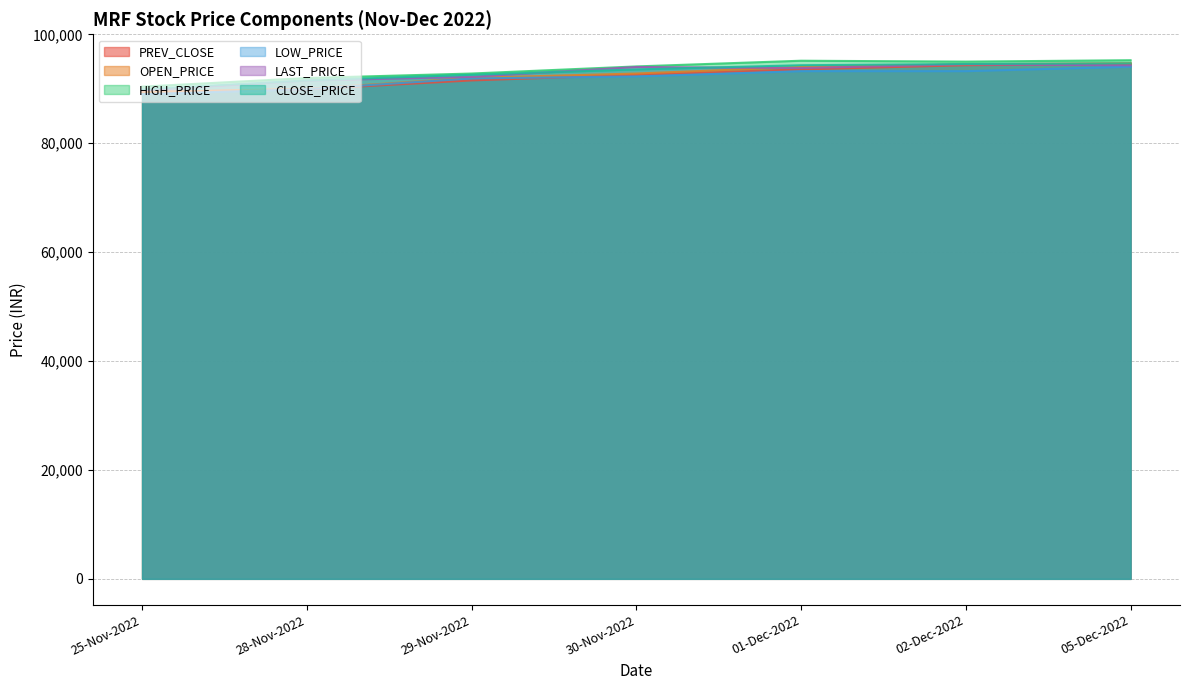

How many data points in LOW_PRICE are less than 92269?

3